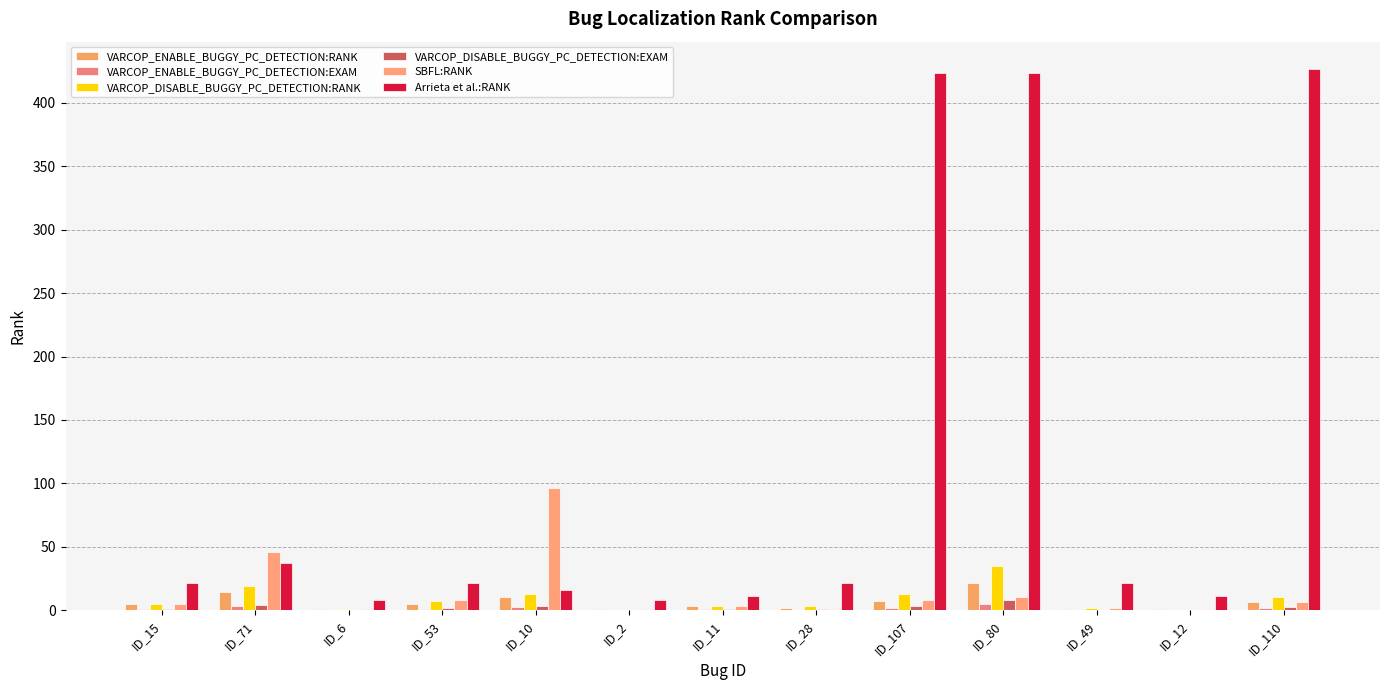

What is the smallest value displayed?

0.2